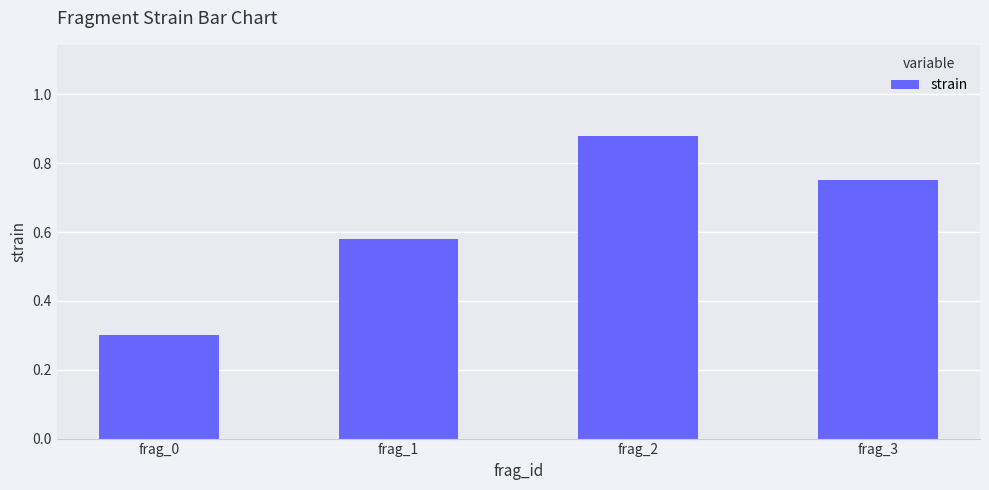

True or false: the data shows 0.5 at frag_2.

False